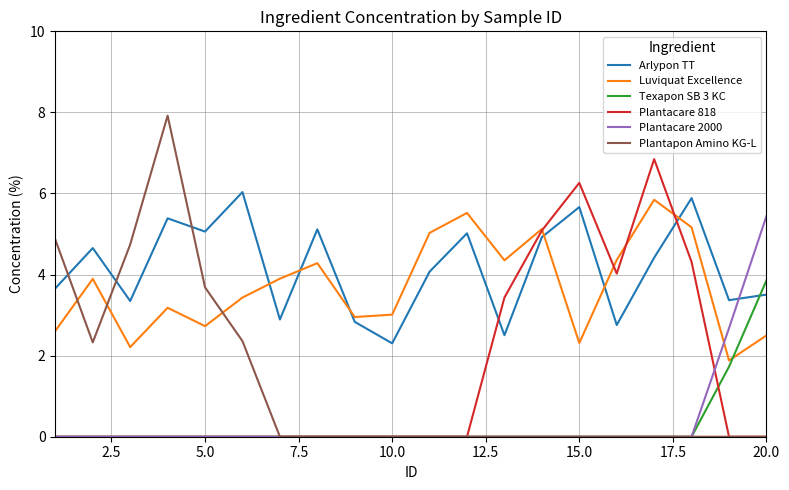

Which series has the widest spread of values?

Plantapon Amino KG-L